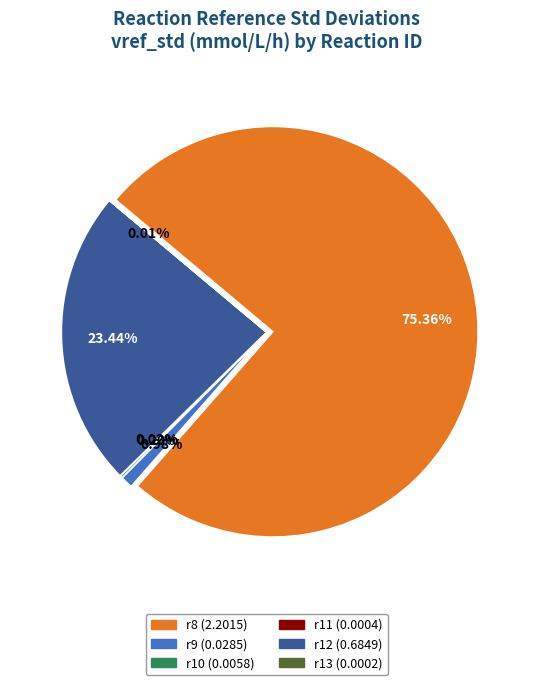

Is it true that r9 is 15% of the pie?

False